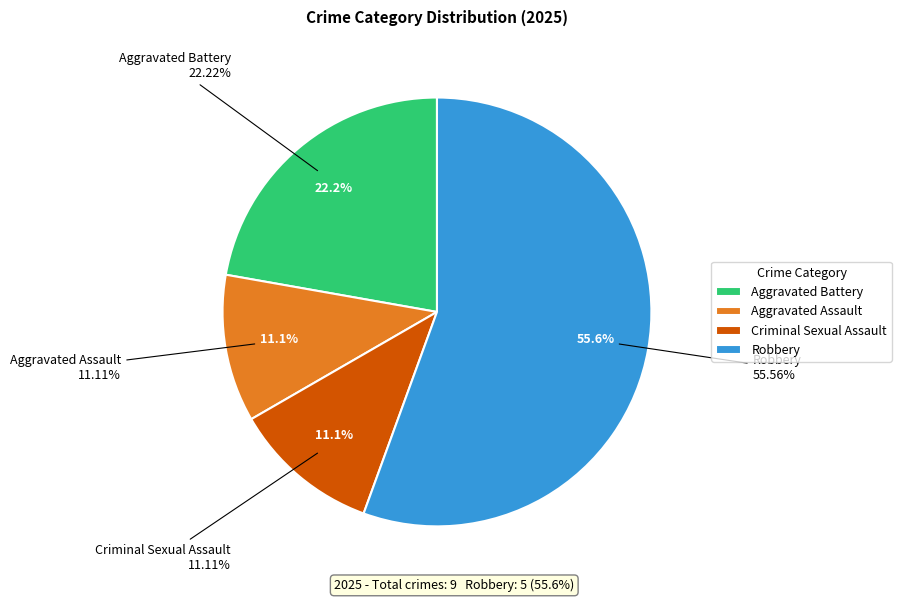

How many slices are in this pie chart?

4